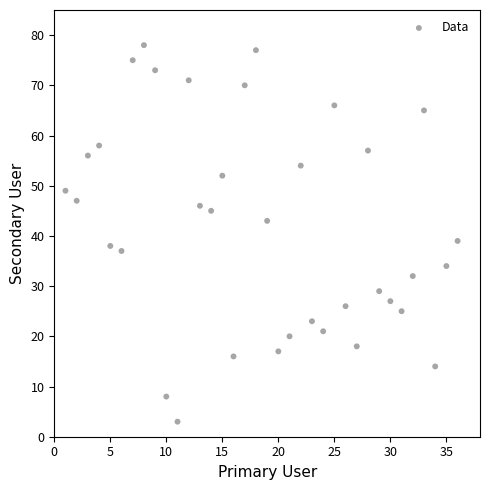

What is the range of Y values (max minus min)?

75